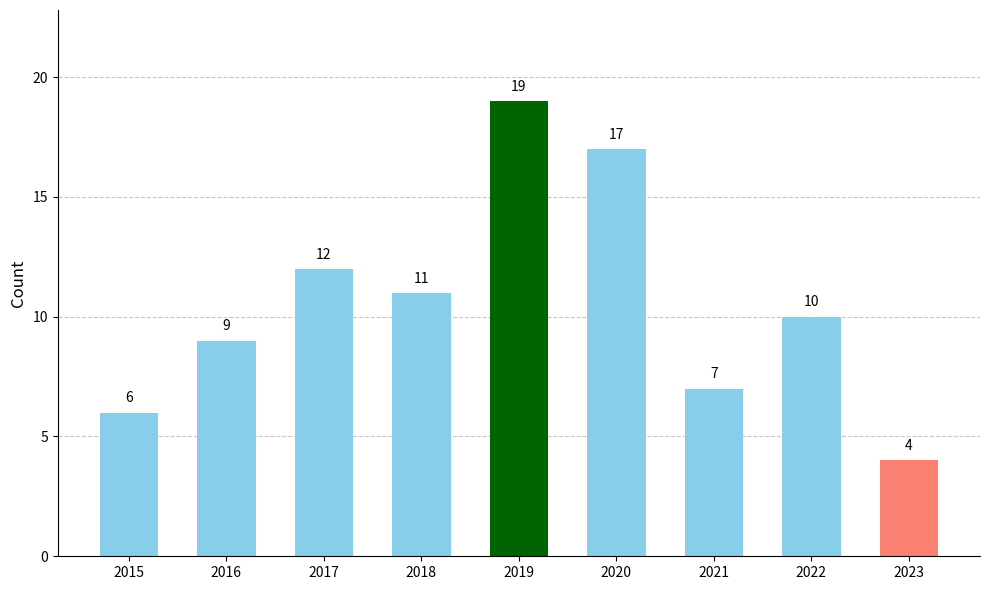

What is the value of the 2nd bar from the left?

9